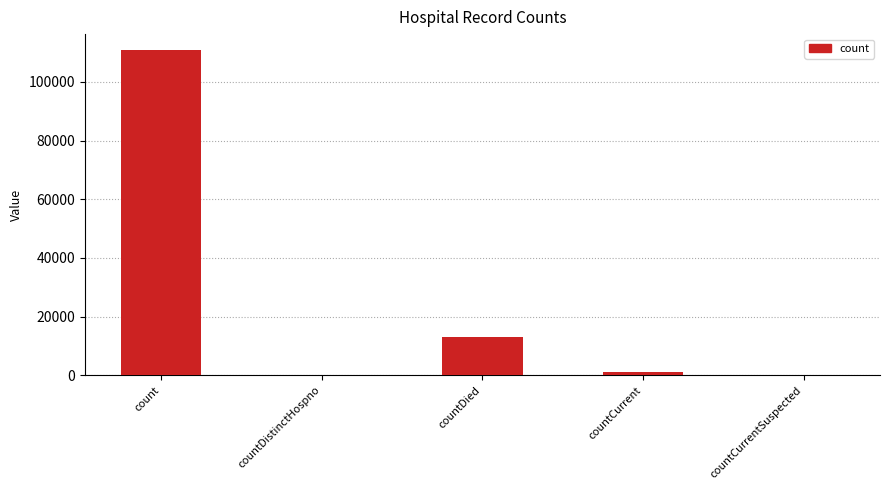

Reading right to left, what are all the values shown in this chart?

0	1059	13012	0	110760